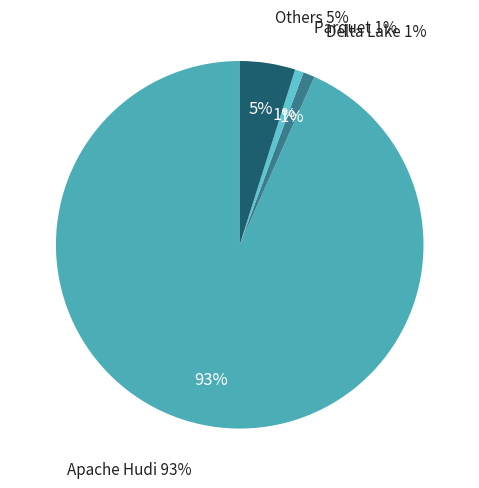

Does Apache Hudi account for over 50% of the chart?

Yes